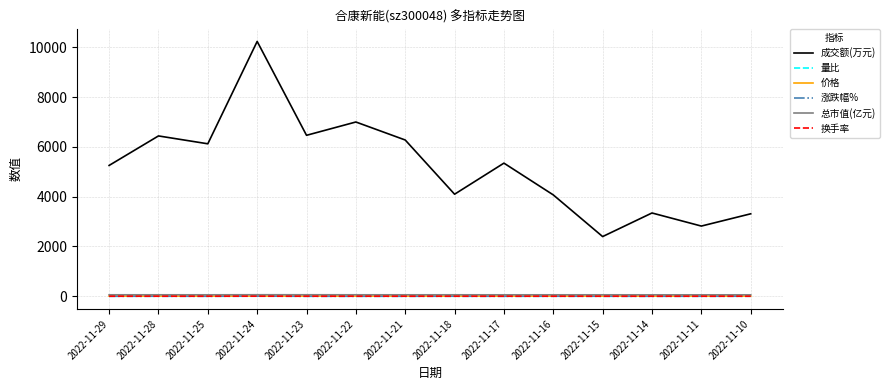

Which label corresponds to the largest value in the chart?

2022-11-24